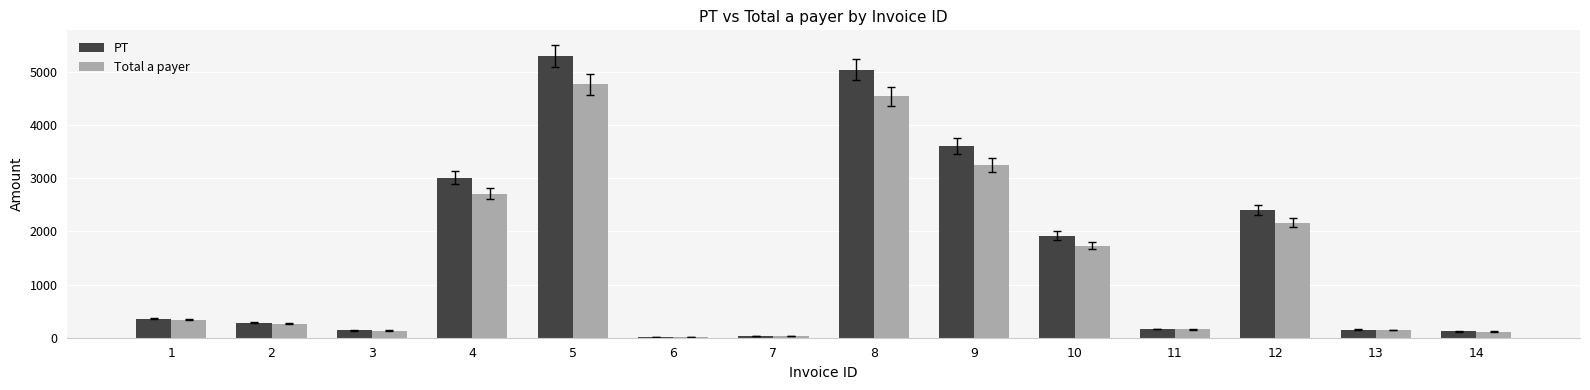

What is the value of the Total a payer bar at the 9th from the left?

3240.0